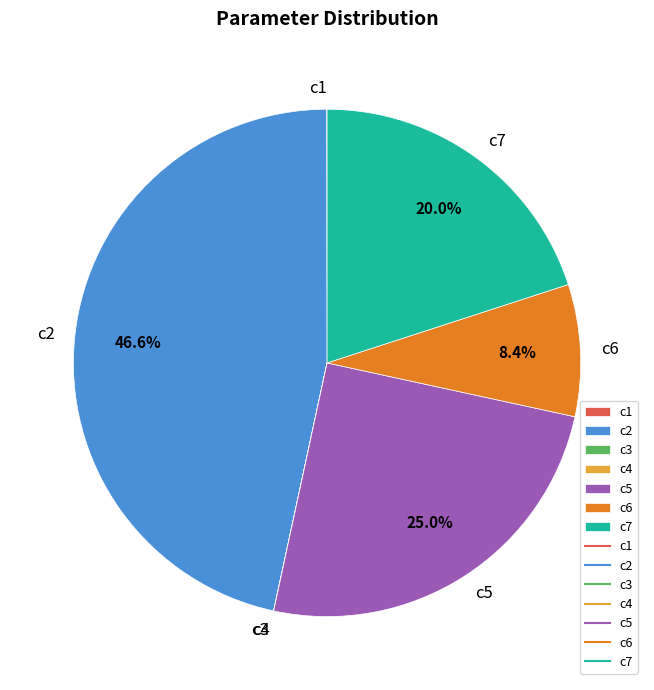

What is the ratio of the value at c7 to the value at c5?

0.8